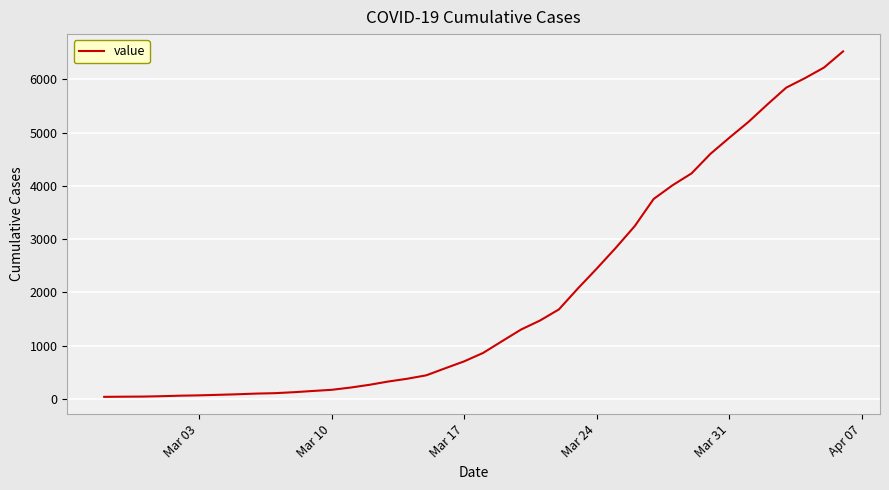

What is the smallest value displayed?

42